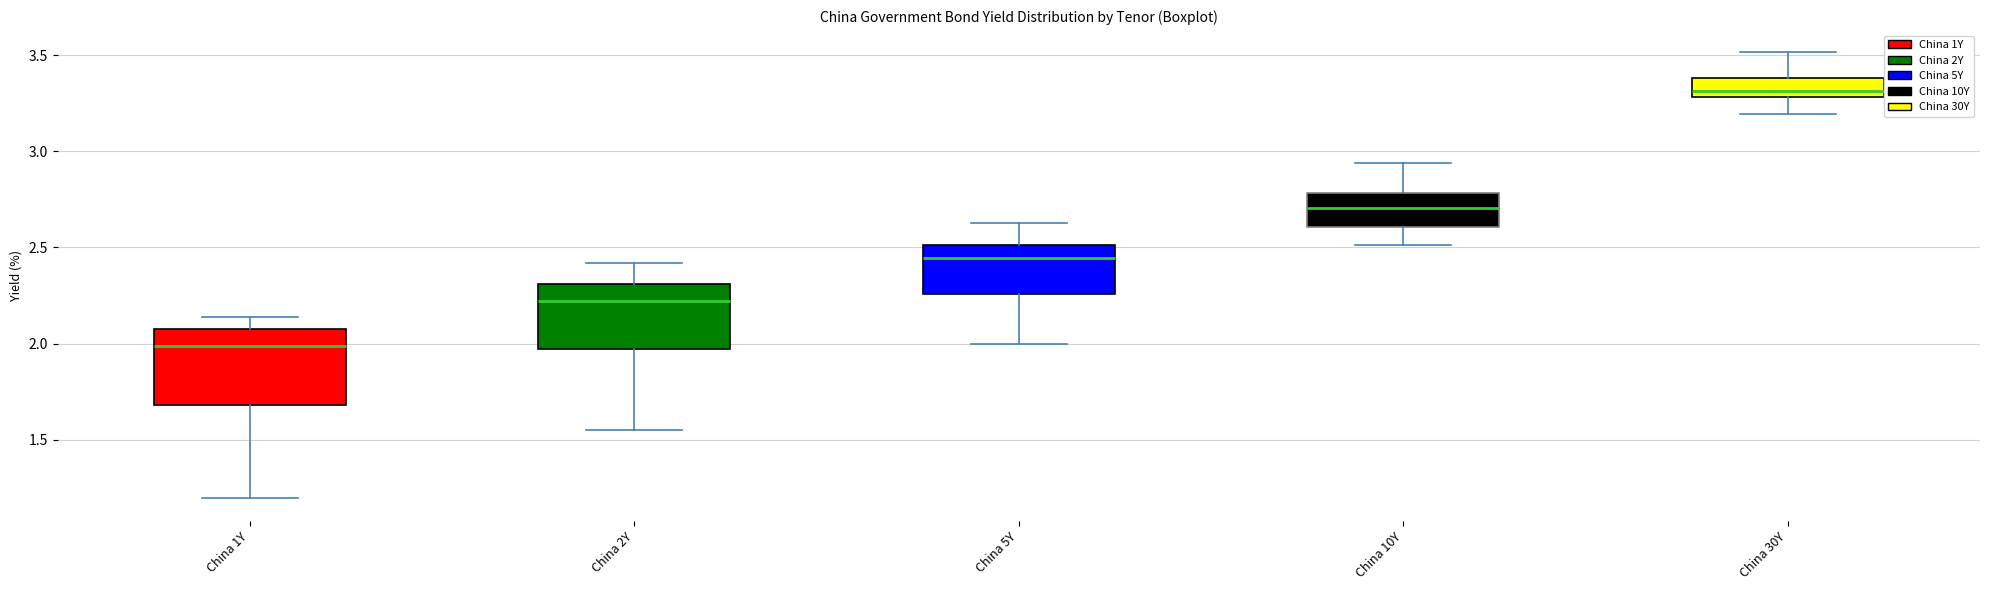

Reading left to right, read every box against the y-axis: the position of its median line, the range the box covers, and the ends of its whiskers. The values are not printed on the chart, so give them approximately, as read against the axis.

China 1Y: median 2.00, box 1.70 to 2.10, whiskers 1.20 to 2.15
China 2Y: median 2.20, box 1.95 to 2.30, whiskers 1.55 to 2.40
China 5Y: median 2.45, box 2.25 to 2.50, whiskers 2.00 to 2.65
China 10Y: median 2.70, box 2.60 to 2.80, whiskers 2.50 to 2.95
China 30Y: median 3.30 (just above the box's lower edge), box 3.30 to 3.40, whiskers 3.20 to 3.50